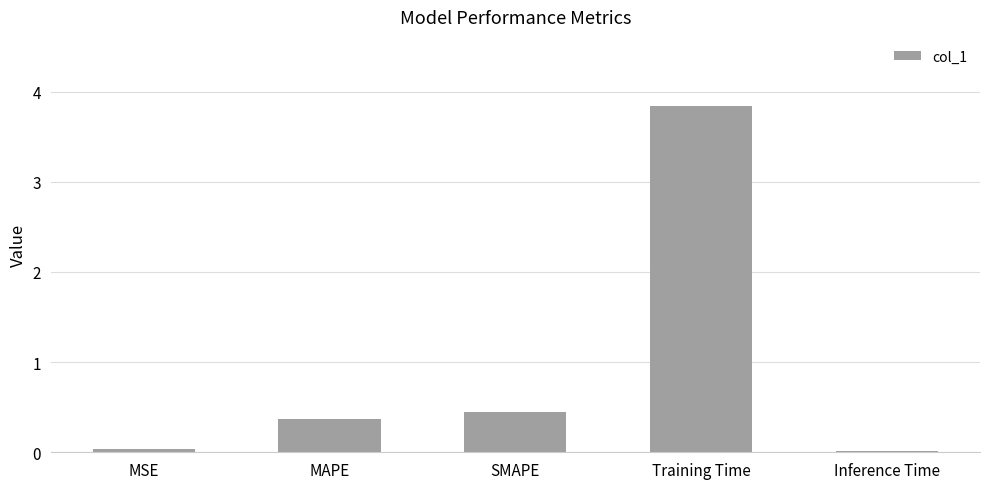

At which category does the chart reach its peak across all series?

Training Time